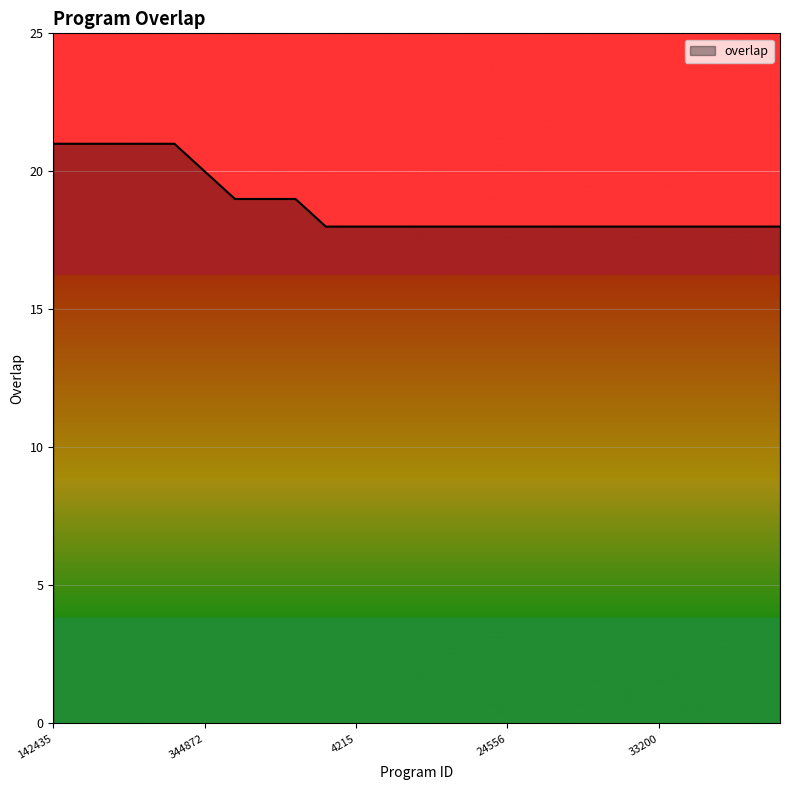

What is the greatest value displayed?

21